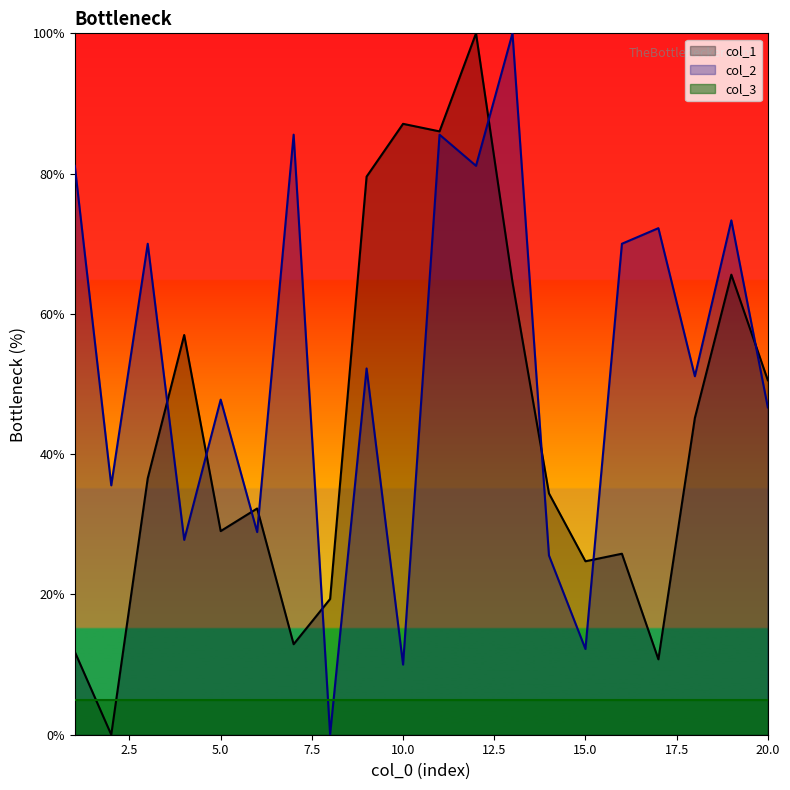

How many values in col_1 are above zero?

19